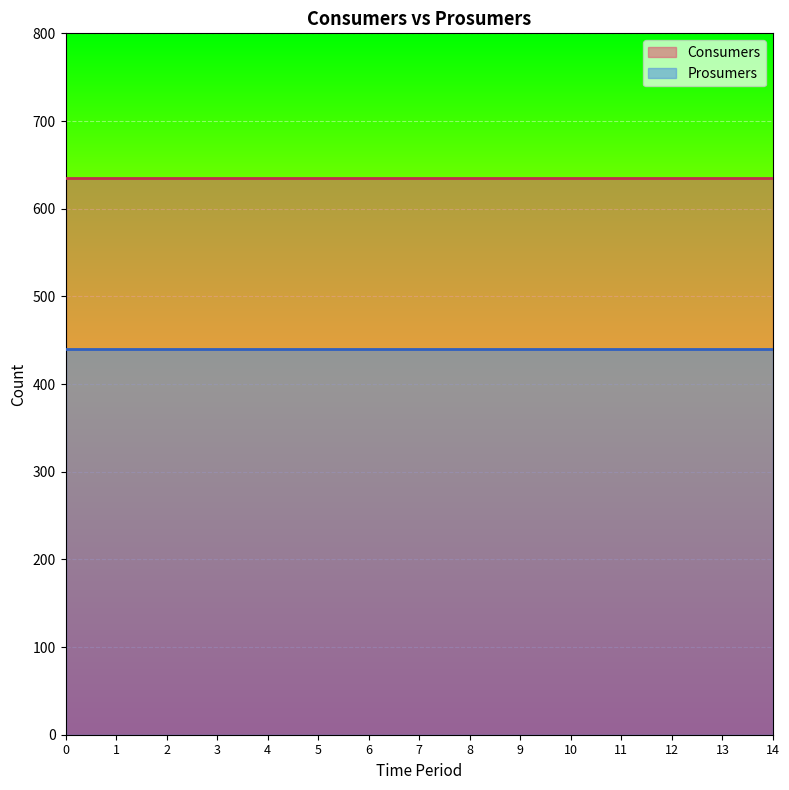

What is the maximum value for Prosumers?

440